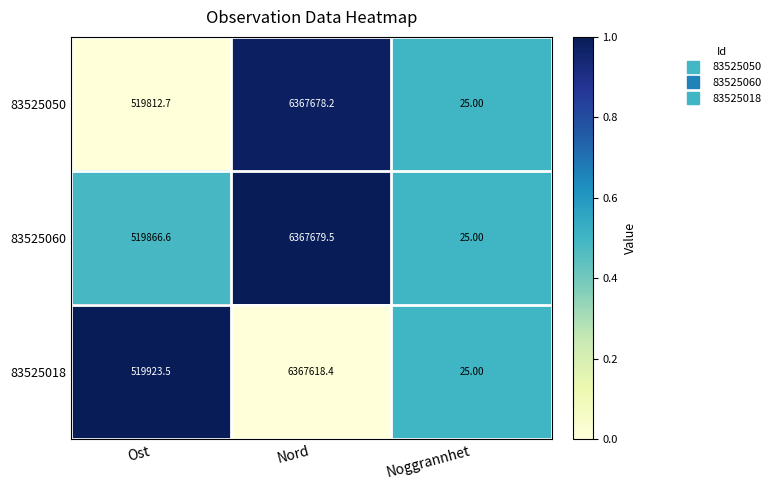

Which category has the lowest value in the 83525018 series?

Noggrannhet